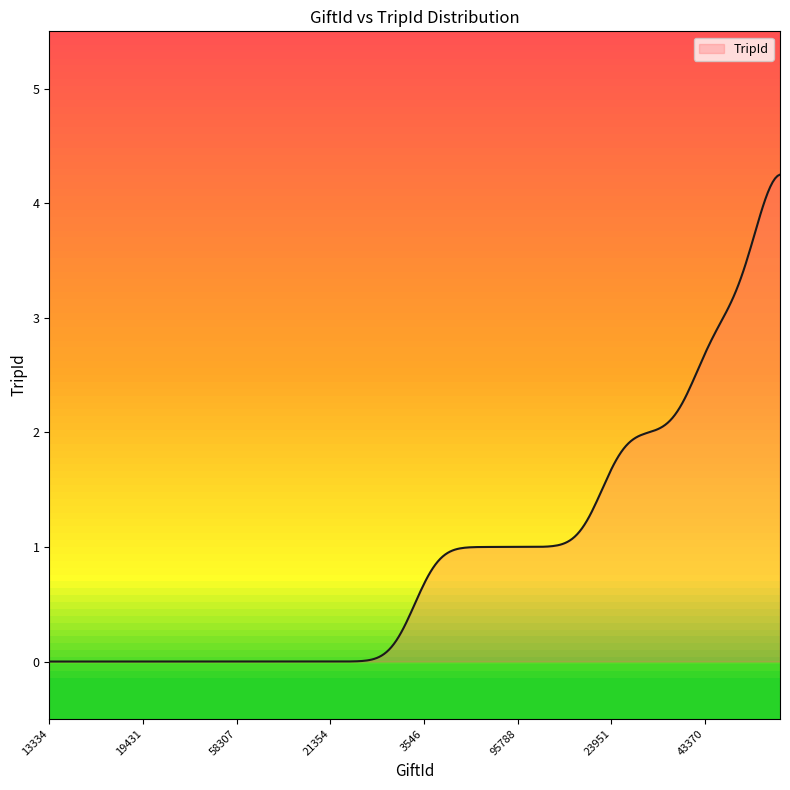

What is the greatest value displayed?

4.2